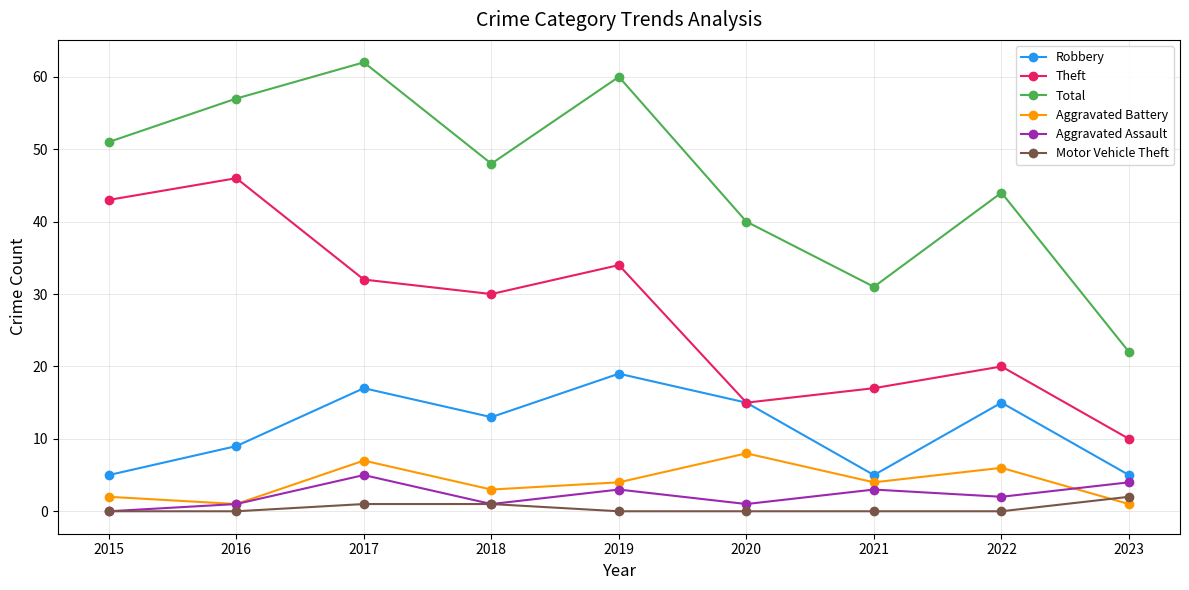

What is the sum of the Theft values at 2020 and 2015?

58